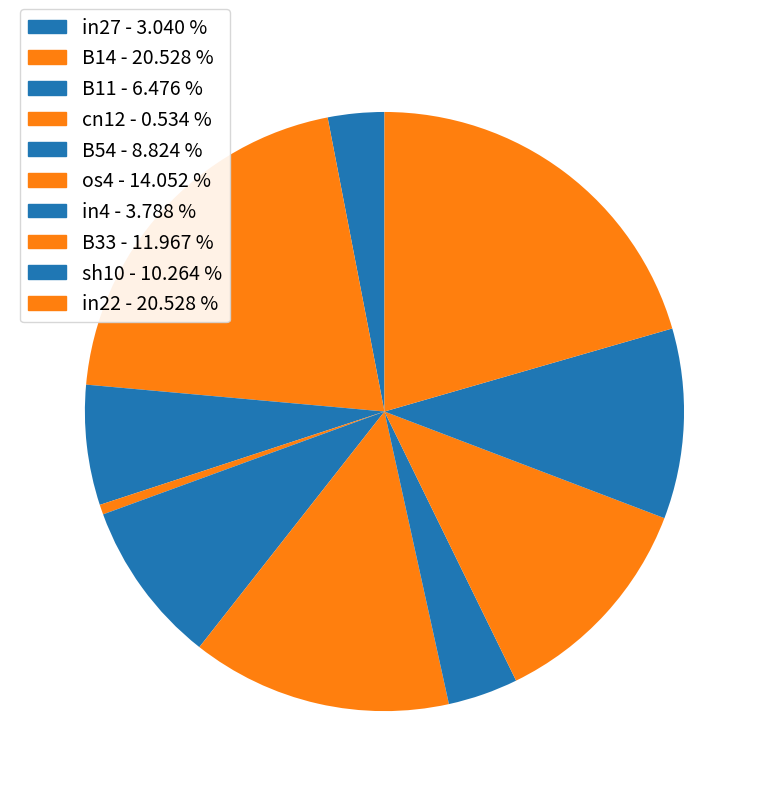

Is it true that B54 is 9% of the pie?

True